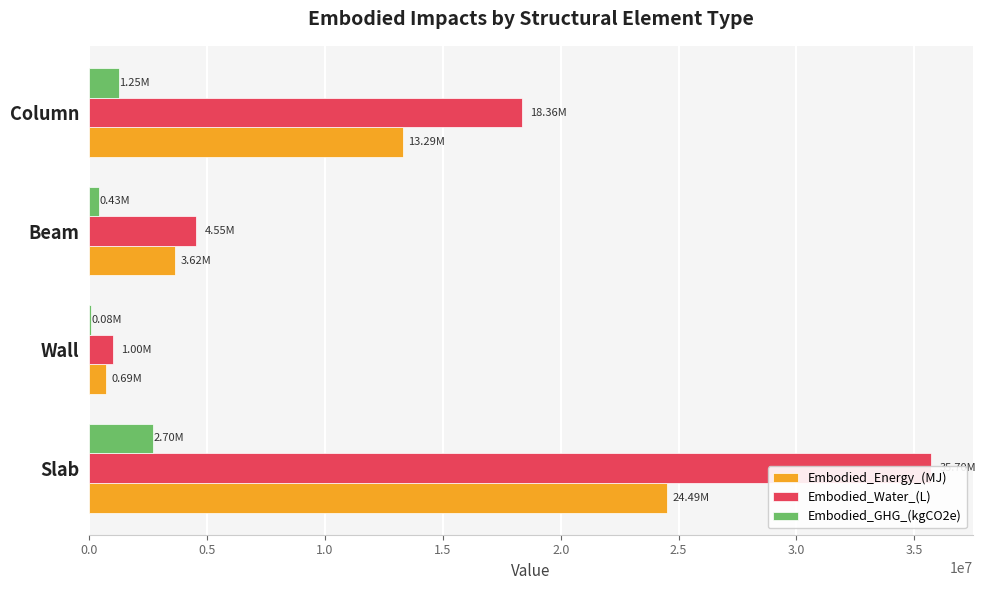

What are all the series names shown in the legend?

Embodied_Energy_(MJ), Embodied_Water_(L), Embodied_GHG_(kgCO2e)